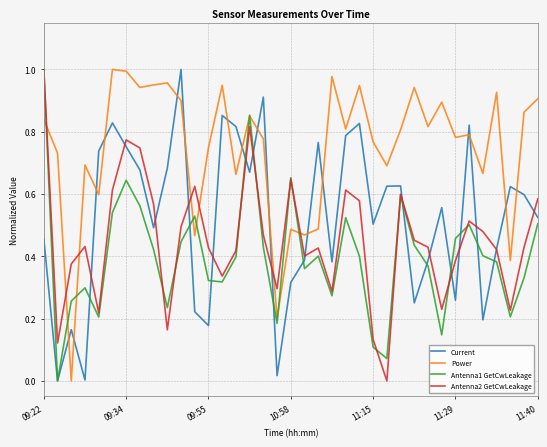

Which series ends up on top after the final intersection of Power and Current?

Power